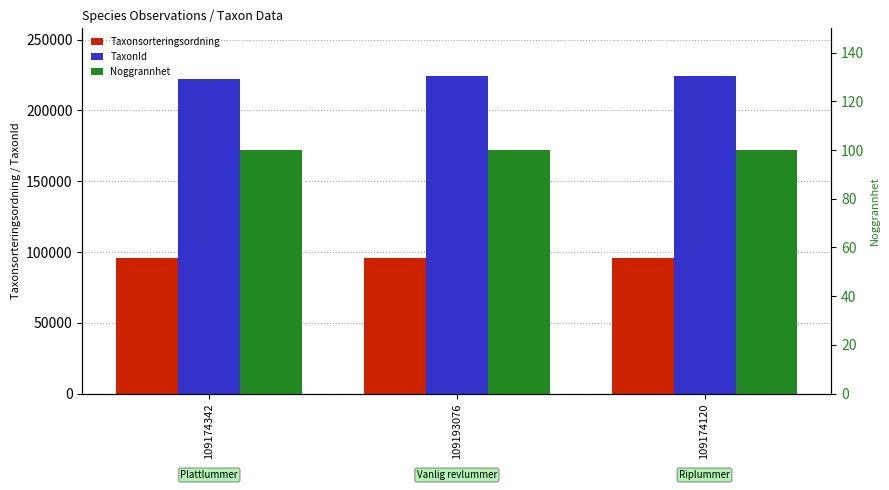

Reading left to right, extract all data points from this chart.

Taxonsorteringsordning: 95525	95521	95524
TaxonId: 221941	224363	224365
Noggrannhet: 100	100	100